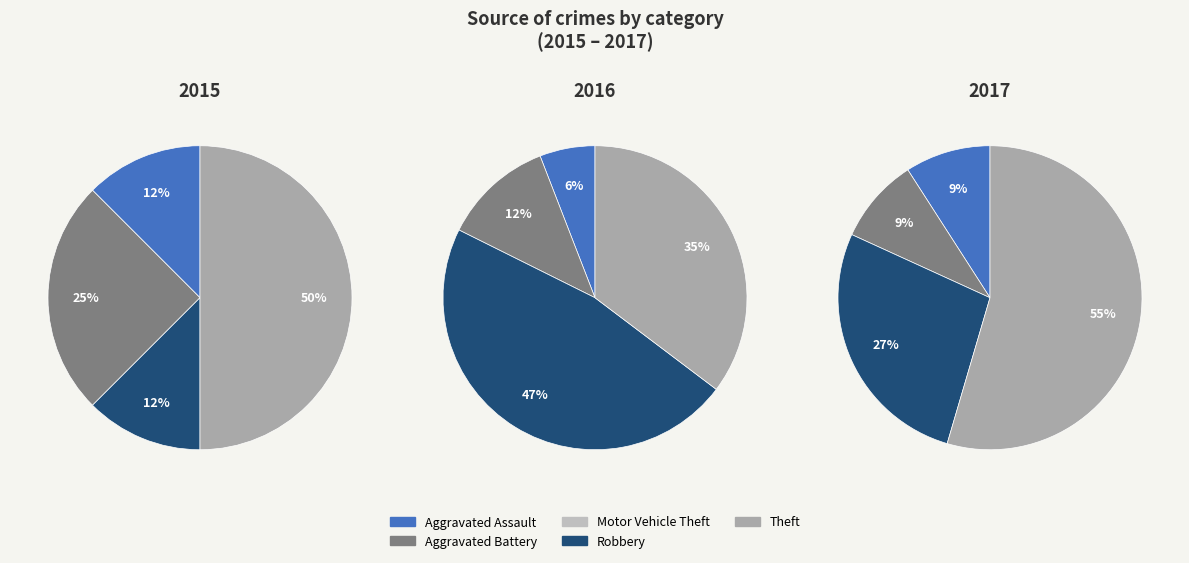

To the nearest percent, what is the combined percentage of Theft and Aggravated Battery?

64%